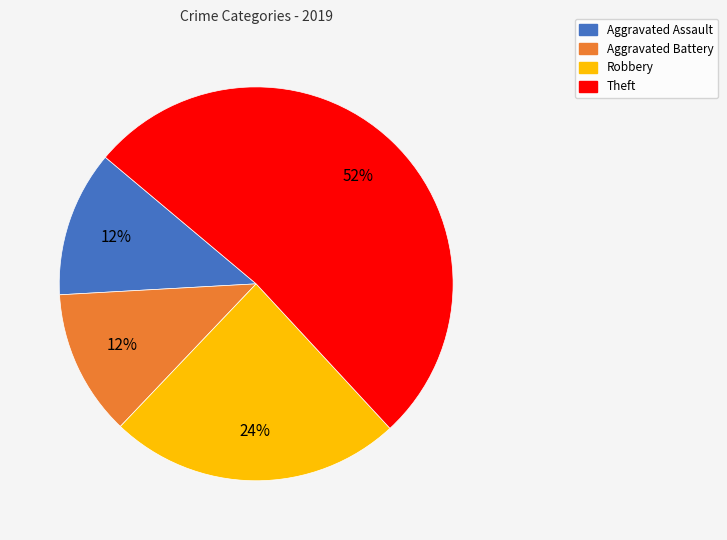

The Aggravated Battery slice represents 1% of the pie. True or false?

False